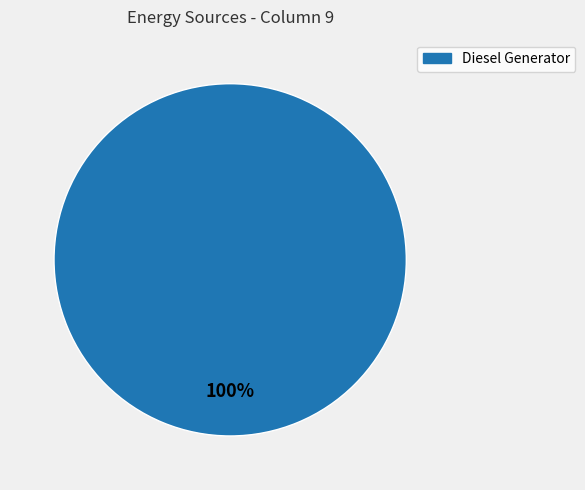

Is it true that Diesel Generator is 100% of the pie?

True